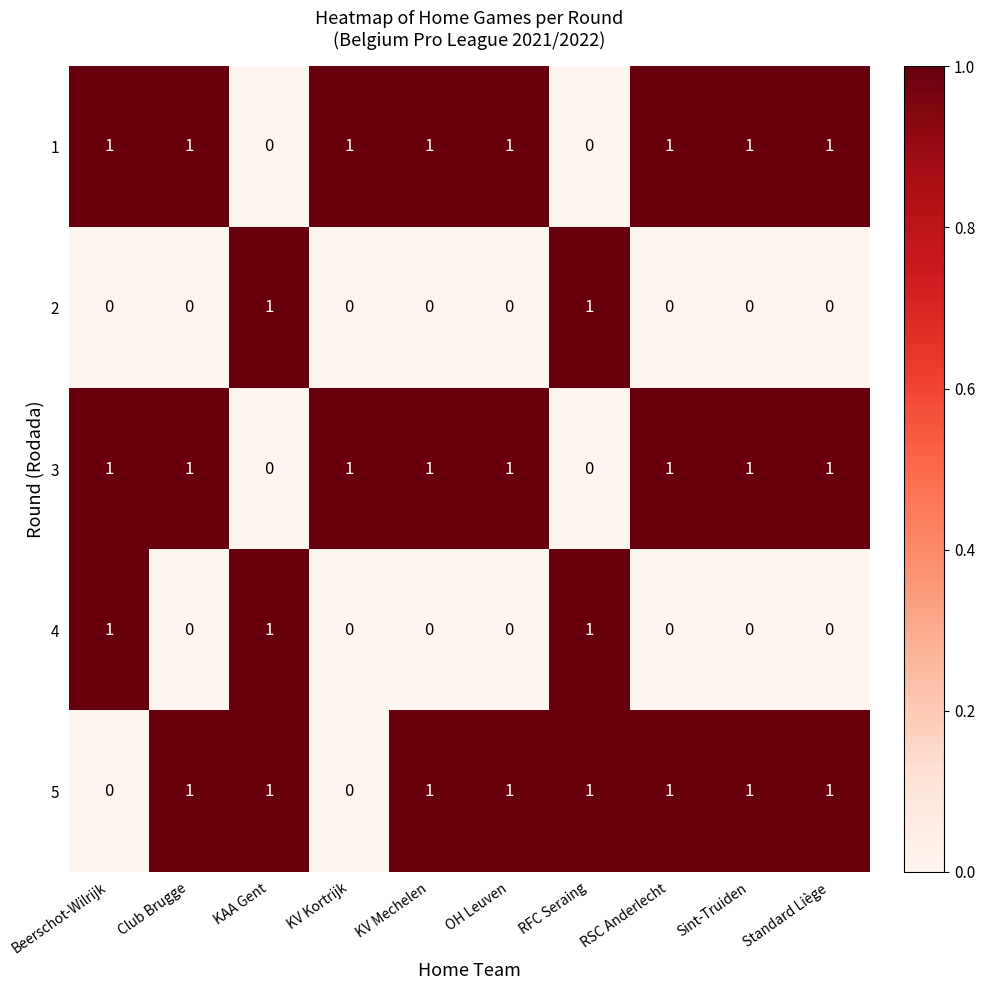

The value of 1 at Standard Liège is 0. True or false?

False